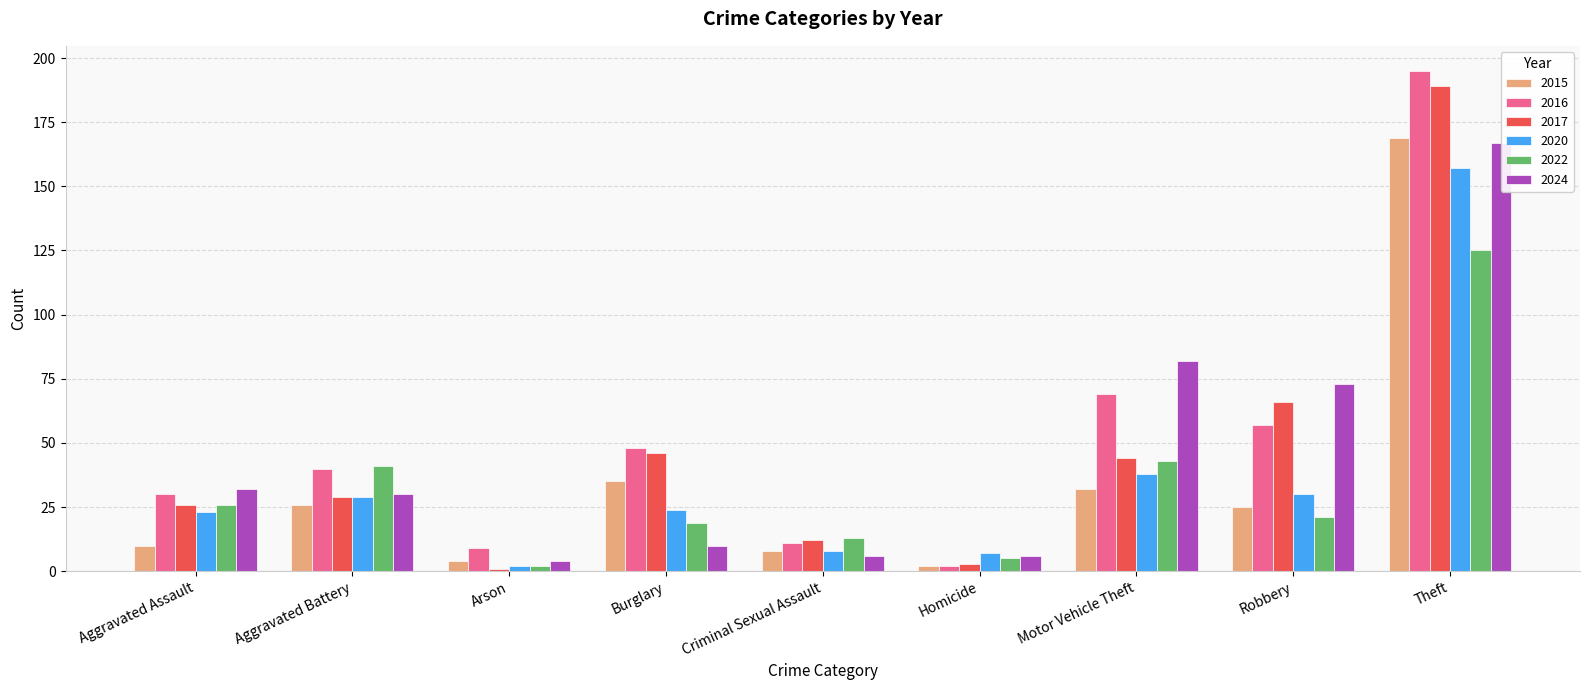

What is the difference between the maximum and minimum values in the 2022 series?

123